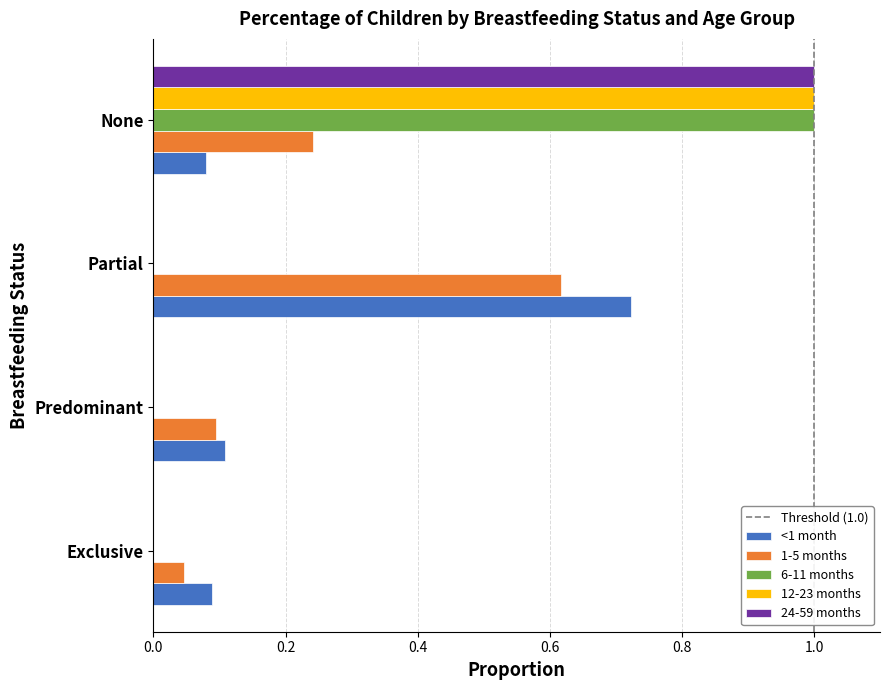

What is the total value across all series at Partial?

1.3